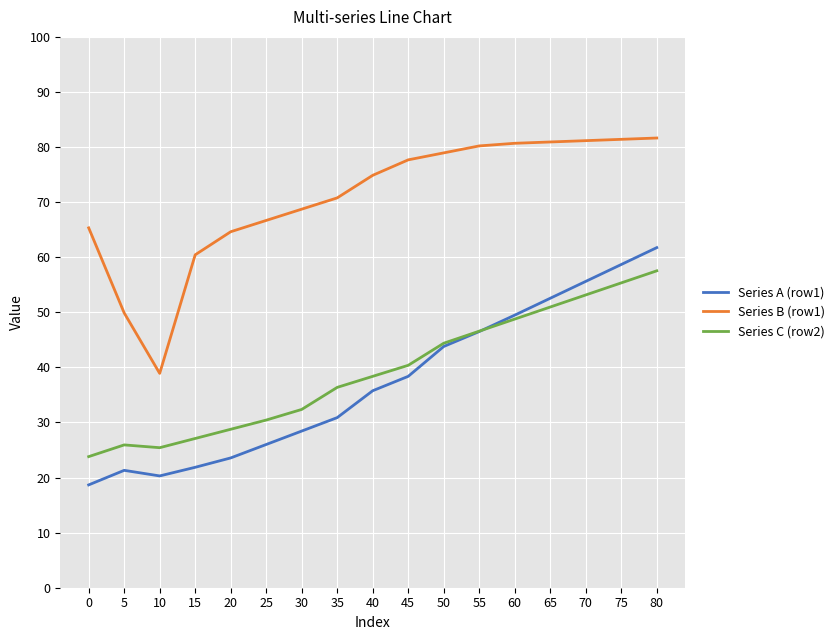

What is the approximate value of Series C (row2) at 70?

53.1